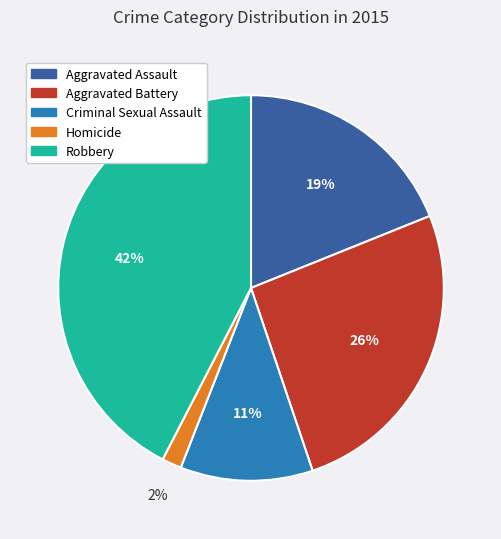

To the nearest percent, what percentage of the pie is Aggravated Battery?

26%